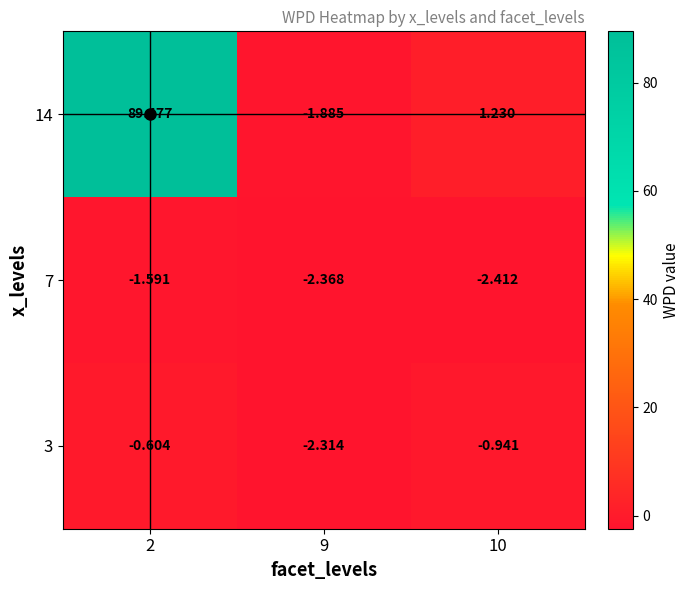

At 2, list the series in order from smallest to largest.

7, 3, 14